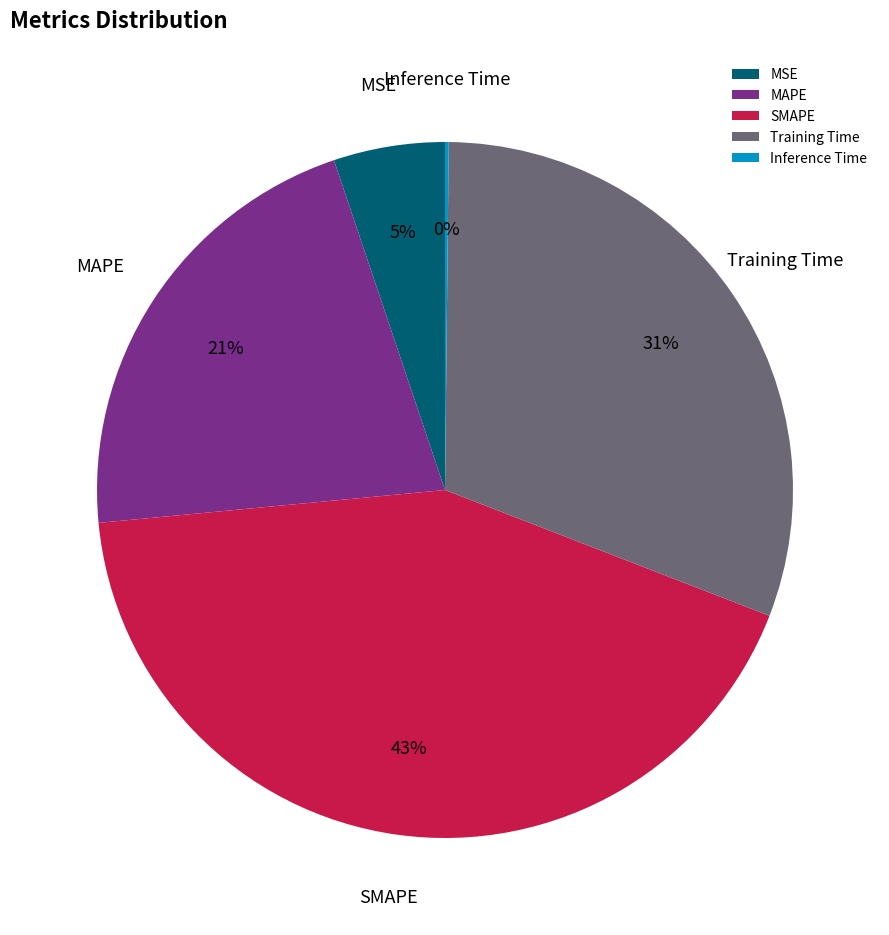

Does Training Time represent more than half of the total?

No